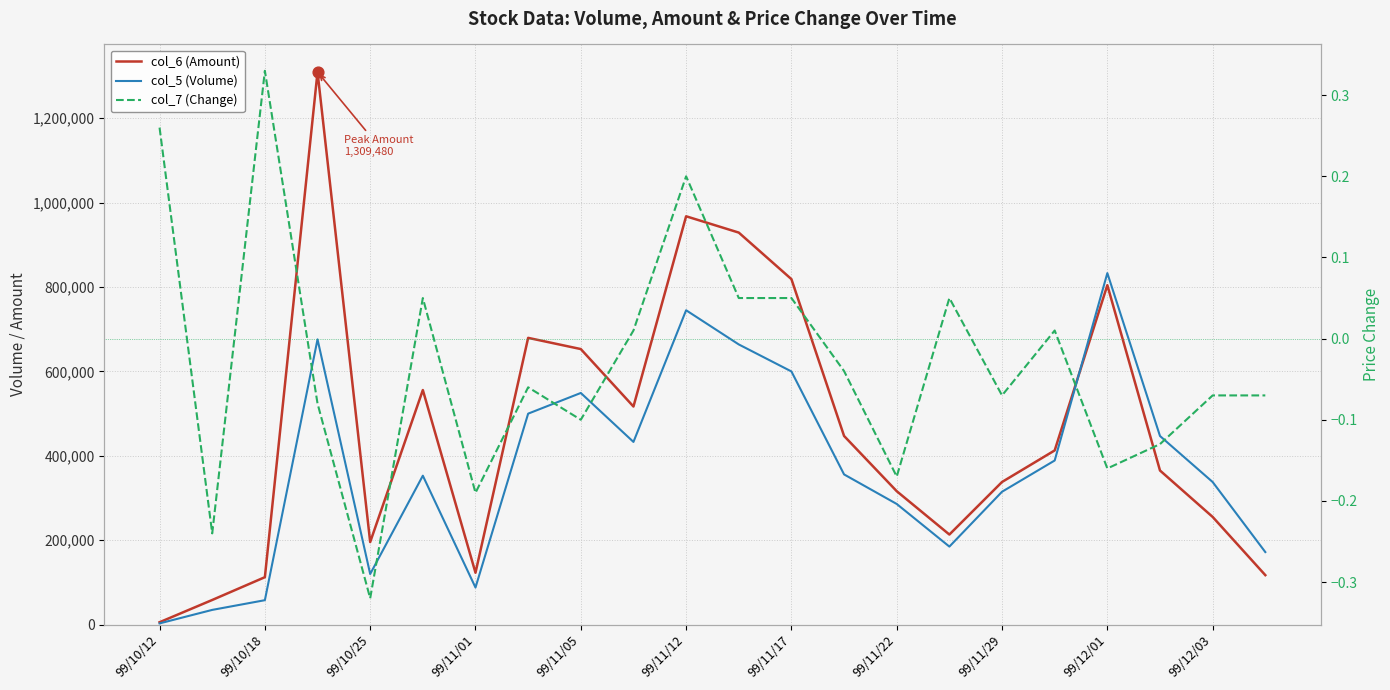

Which series has the largest Y range (max minus min)?

col_6 (Amount)